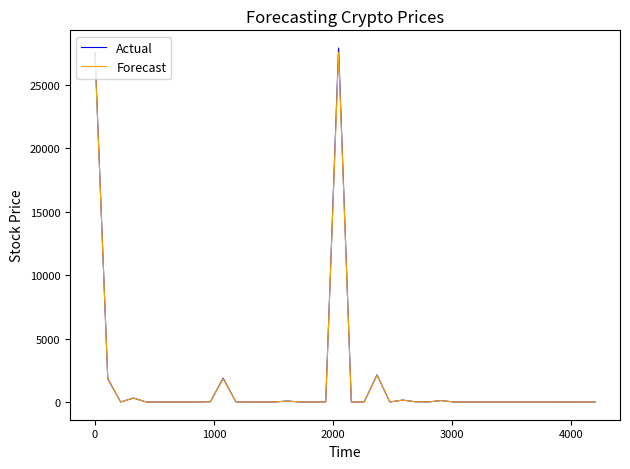

Which series has the largest range (max minus min)?

Actual